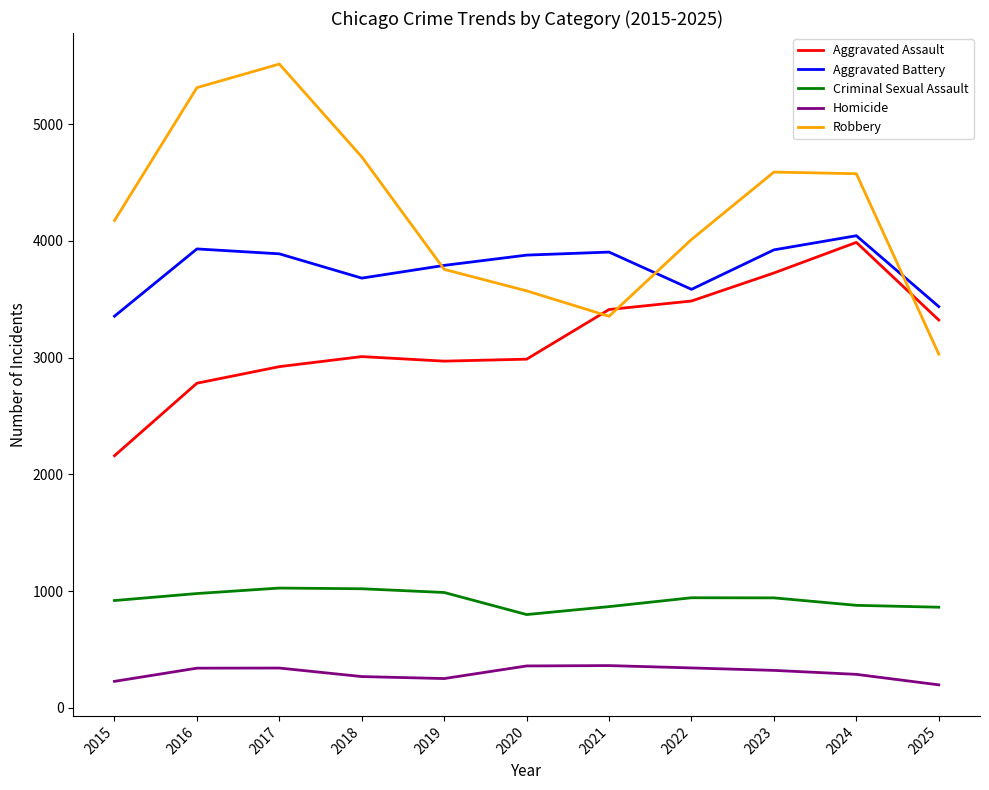

Is the value of Aggravated Battery at 2025 greater than the value of Robbery at 2016?

No